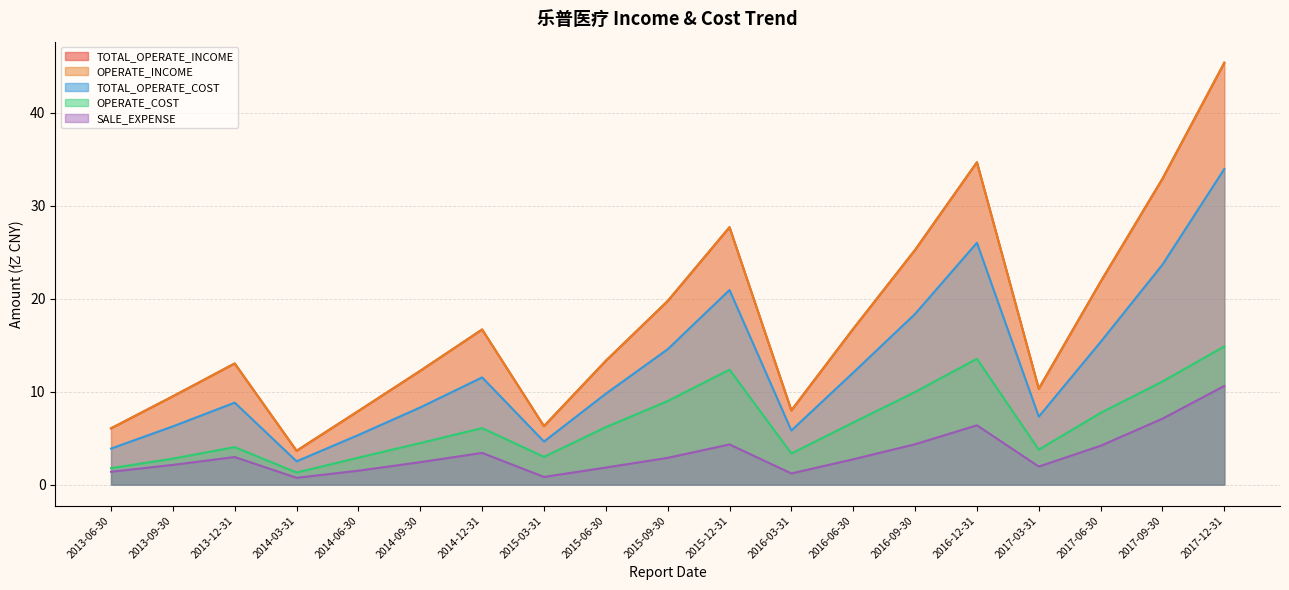

True or false: TOTAL_OPERATE_INCOME and SALE_EXPENSE cross at least once.

False